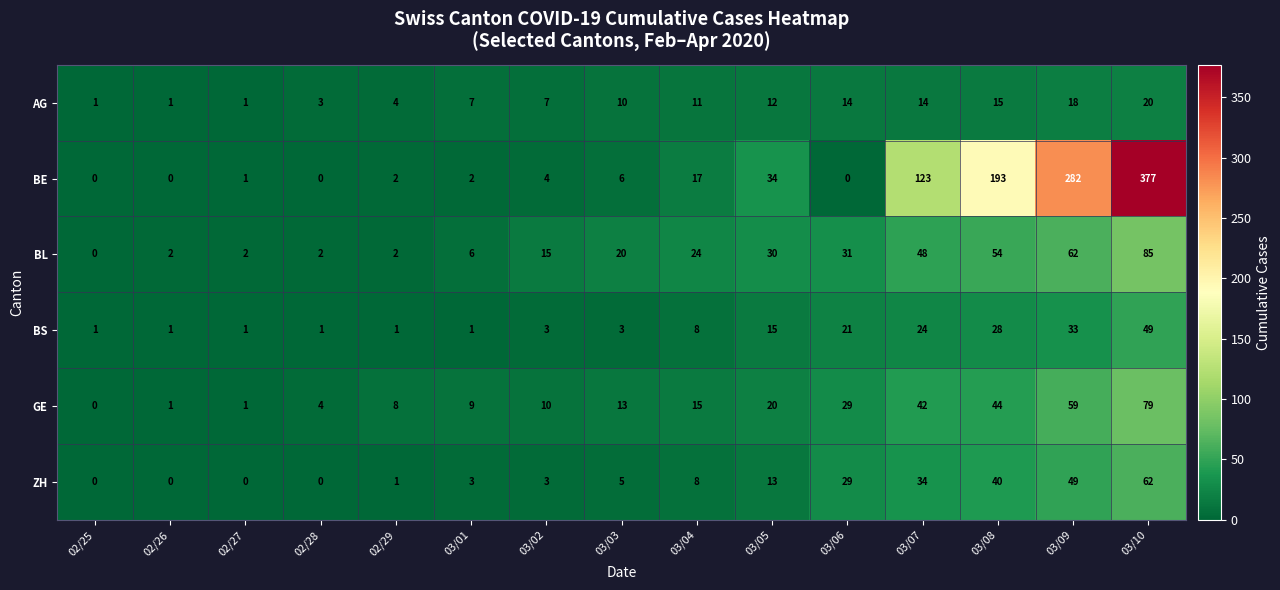

Which series has the largest range (max minus min)?

BE